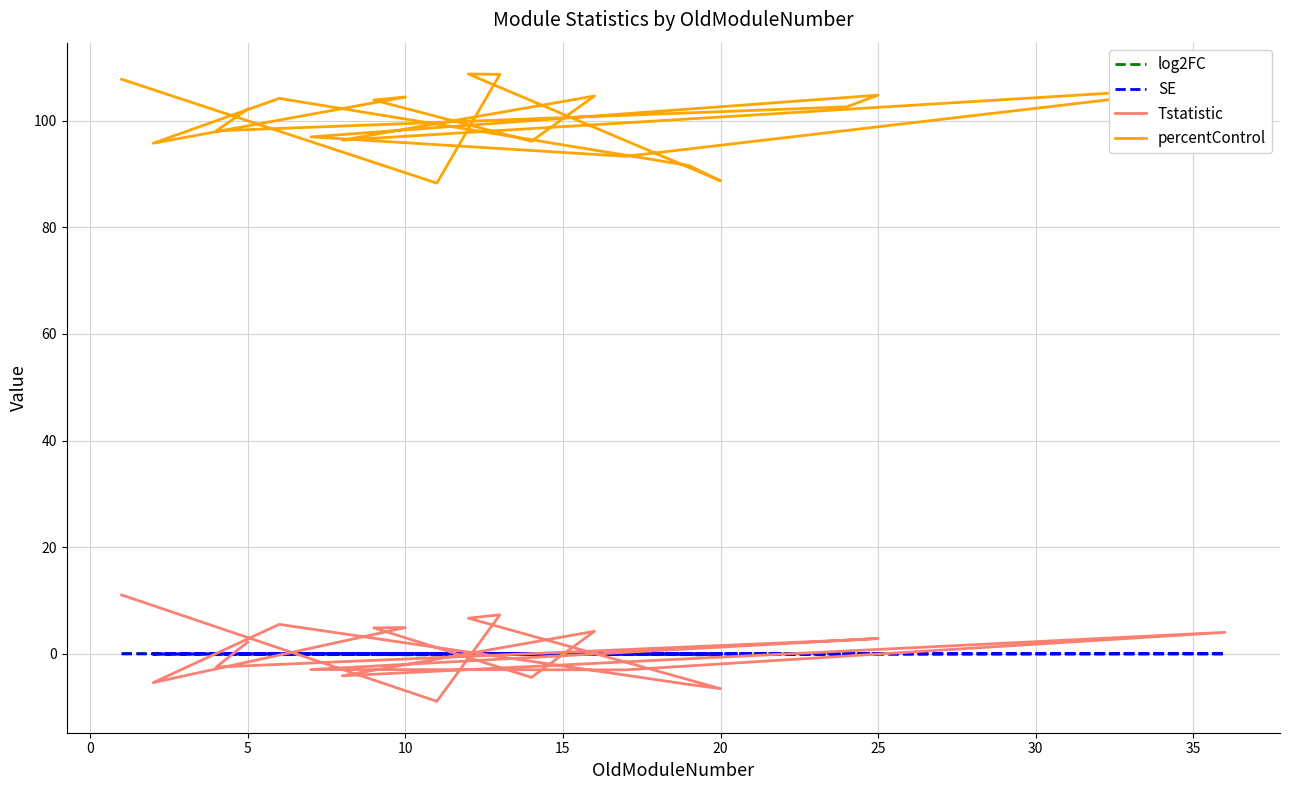

Is the value of SE at 17 greater than the value of percentControl at 19?

No